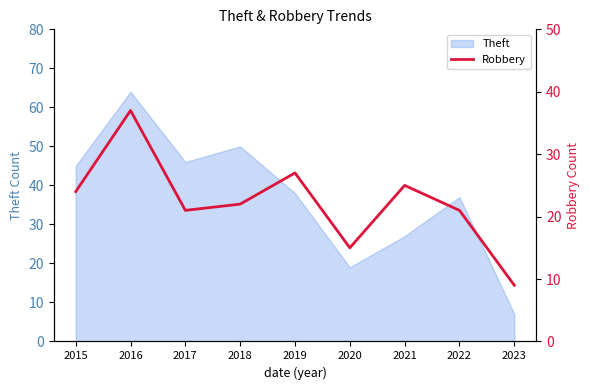

Reading left to right, extract all data points from this chart.

24	37	21	22	27	15	25	21	9